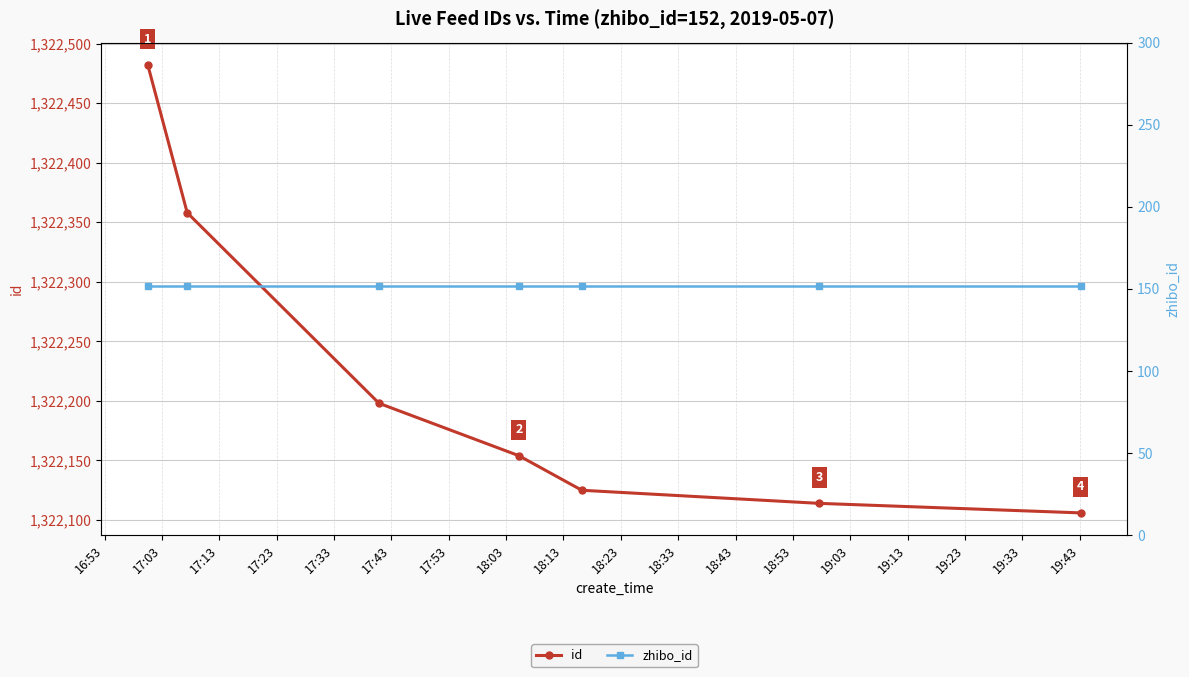

What position from the left is 16:53?

1